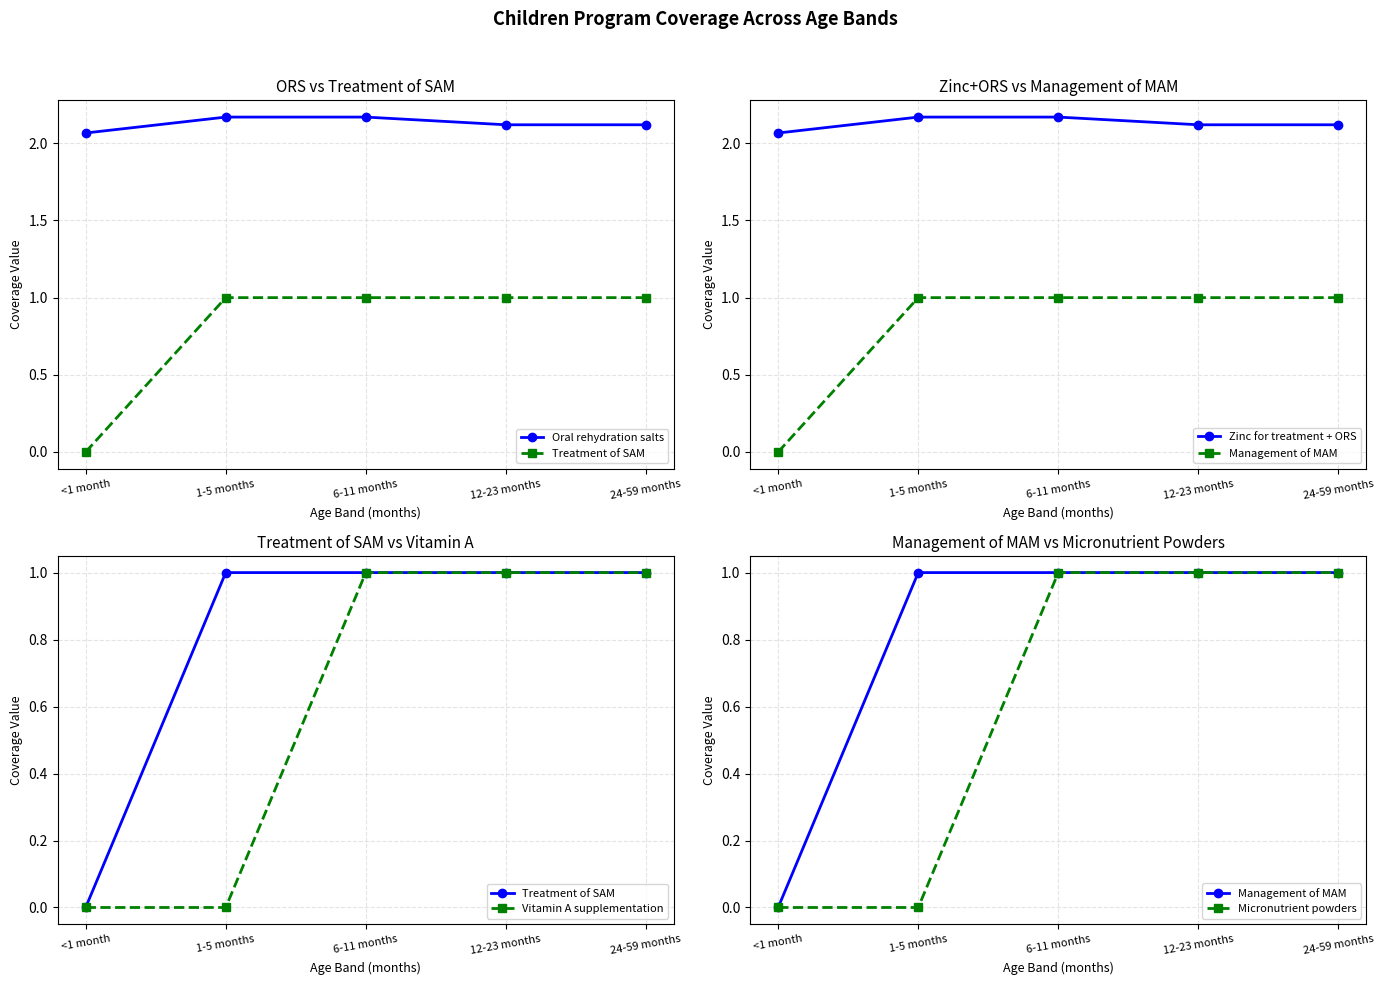

Is it true that Vitamin A supplementation equals 1.8 at 6-11 months?

False